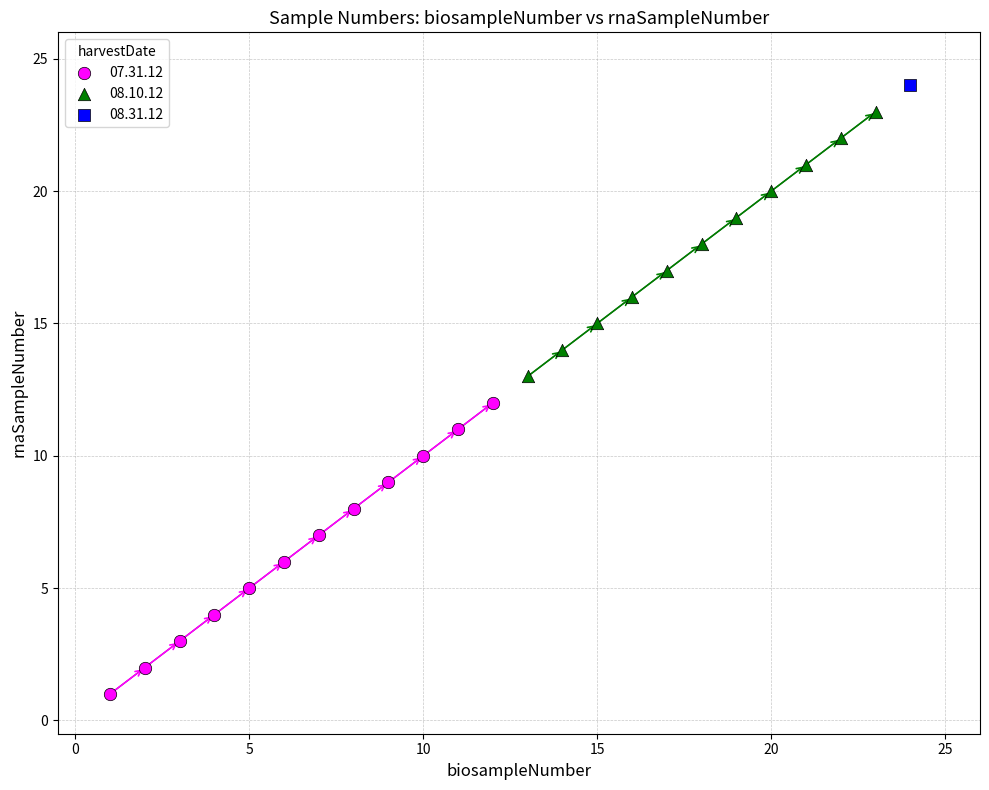

Which series contains the highest Y value?

08.31.12